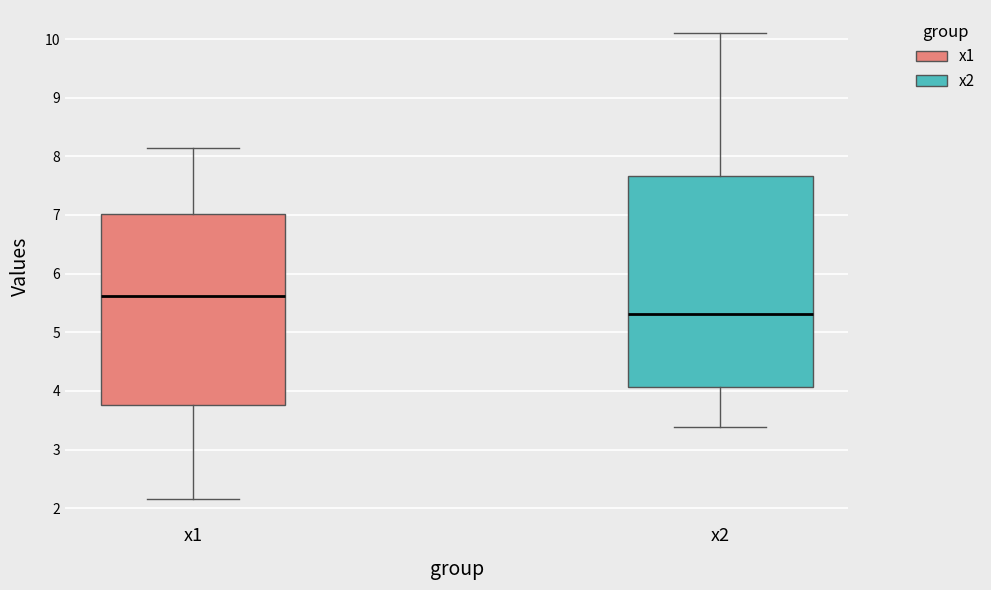

Where is the upper edge of the box for x1 on the y-axis? The values are not printed on the chart, so give them approximately, as read against the axis.

7.0